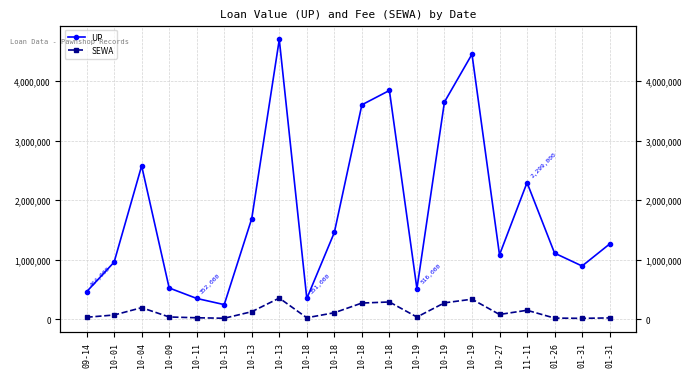

Is it true that UP equals 682099 at 11-11?

False